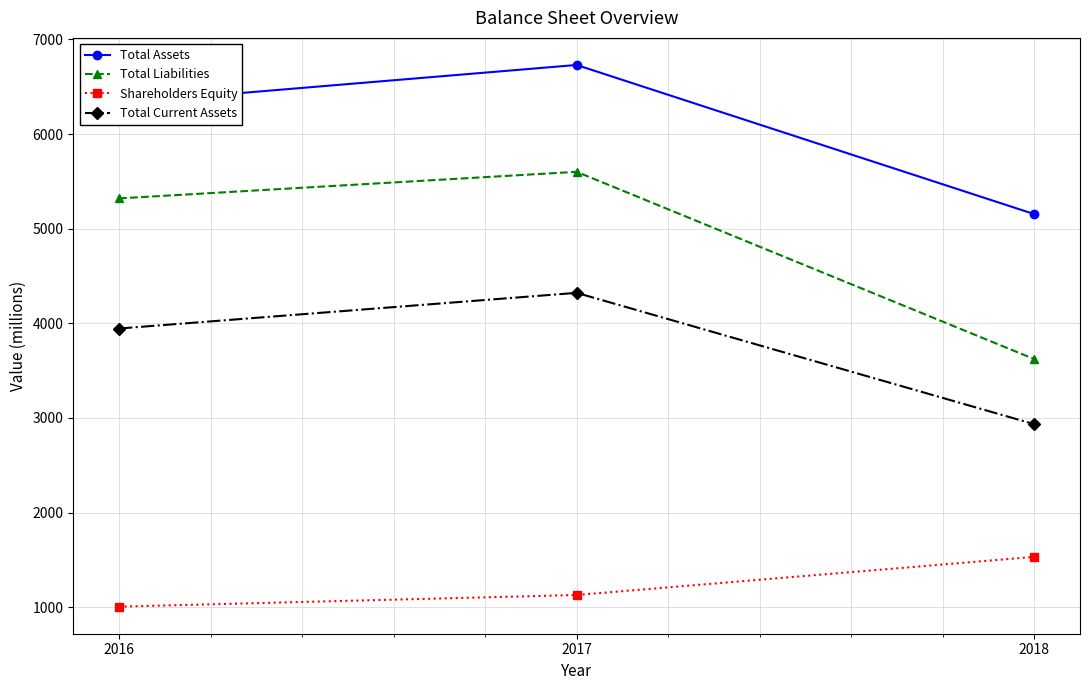

True or false: Shareholders Equity has a value of 1664 at 2016.

False